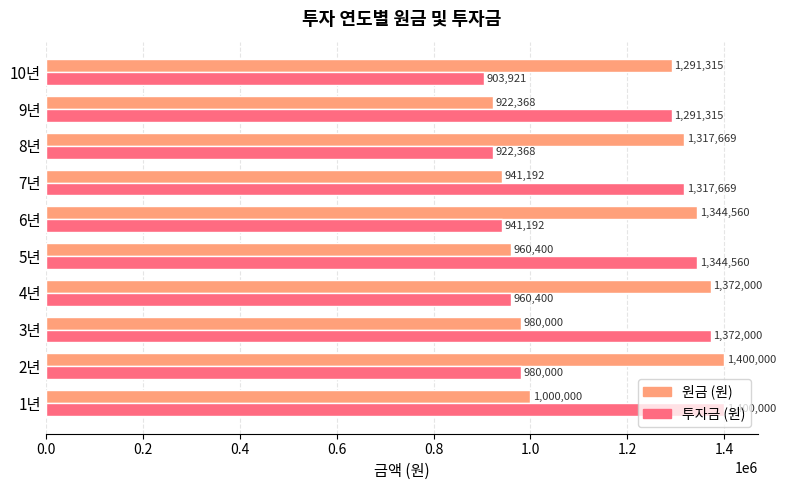

Where is 투자금 (원) nearest to the value 1151960?

9년